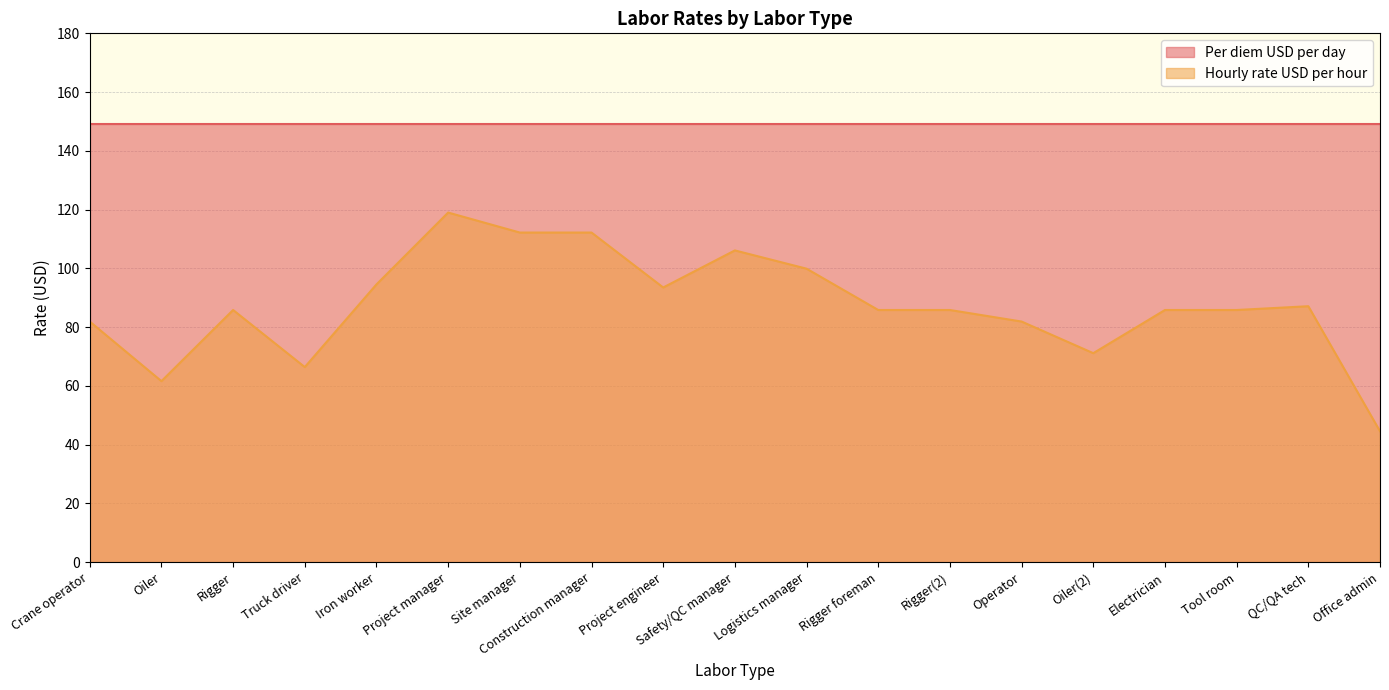

What value does the Per diem USD per day series have at Project engineer?

149.0